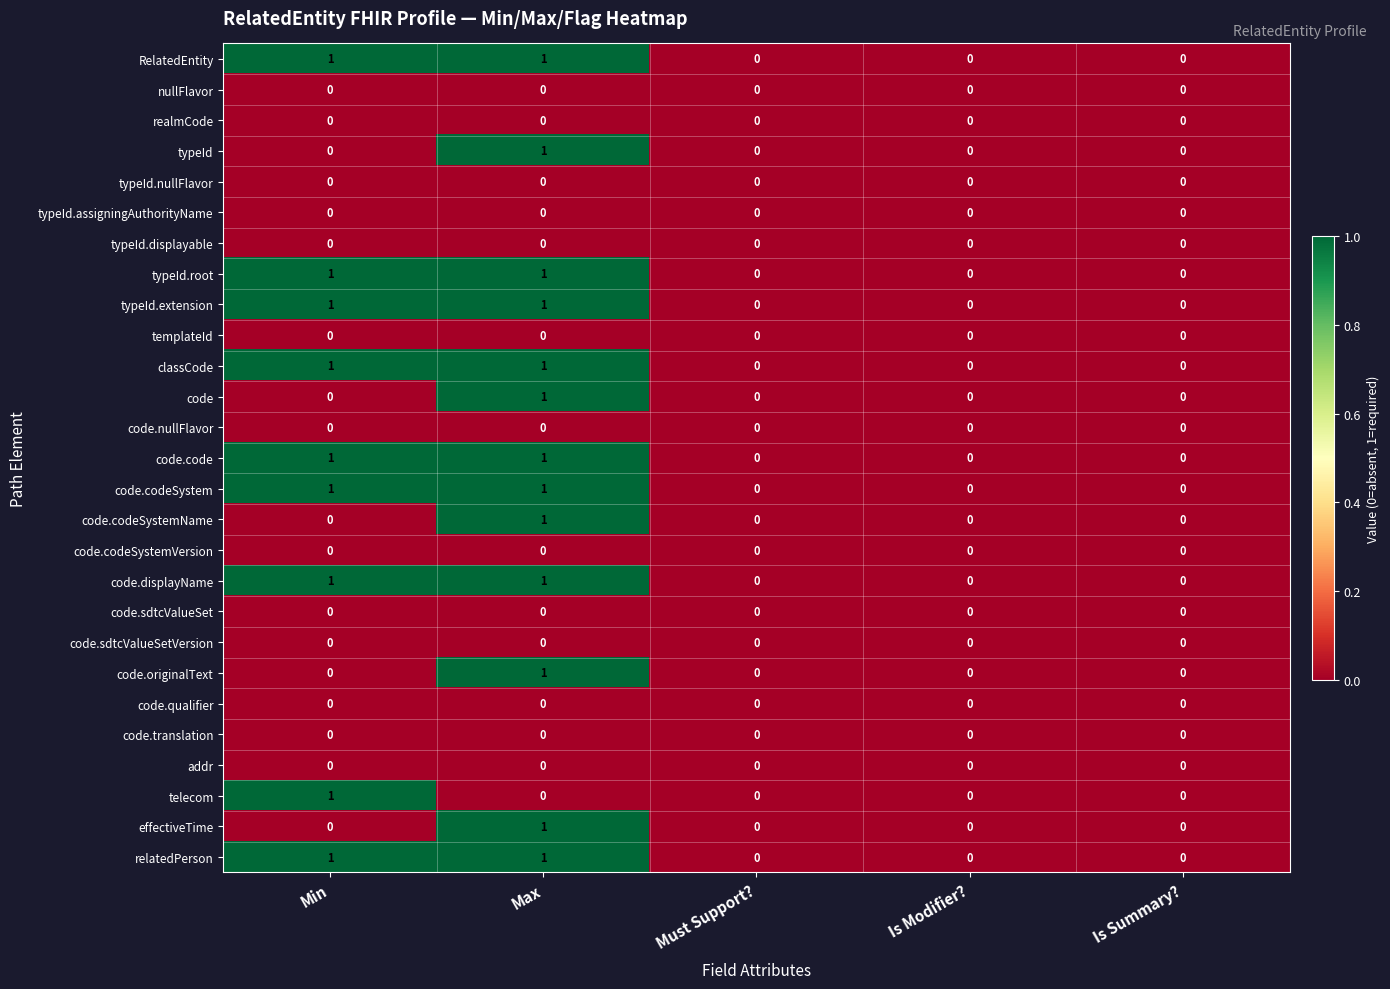

At which category is the sum across all series the highest?

Max